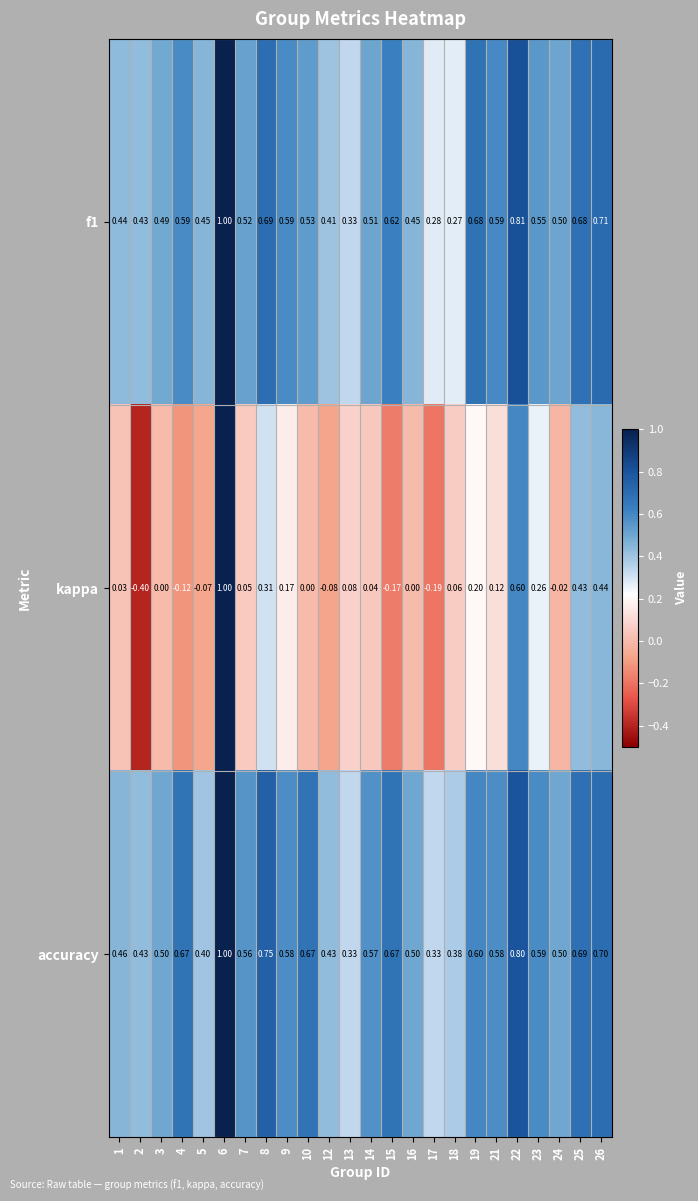

Which series has the largest total across all categories?

accuracy